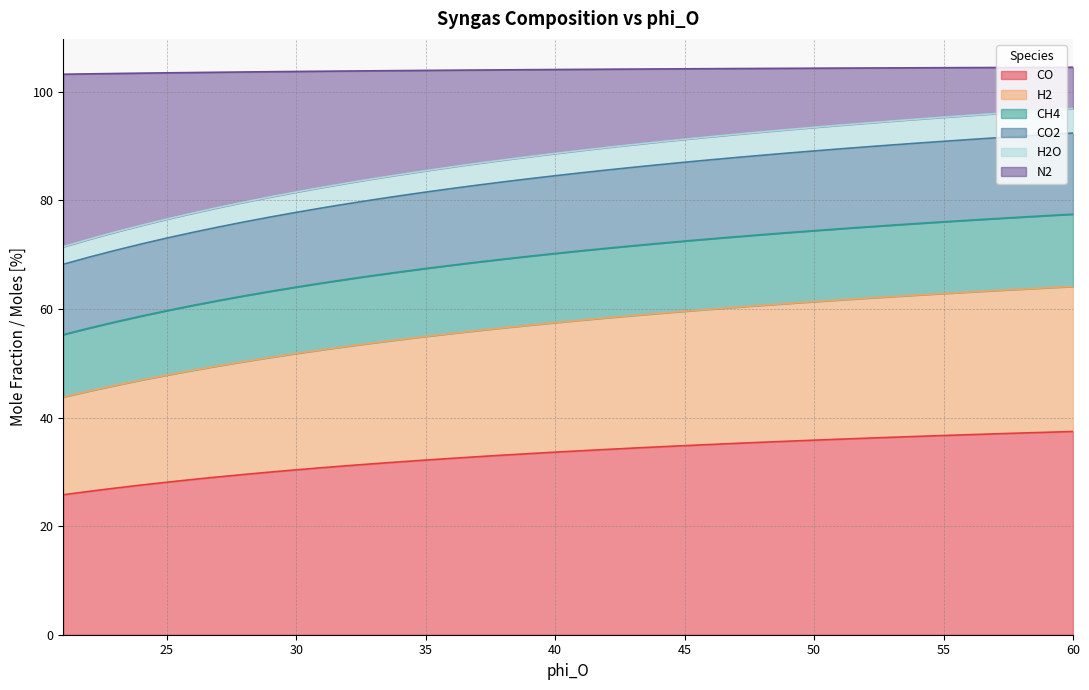

Does the chart display data point markers on the line(s)?

No